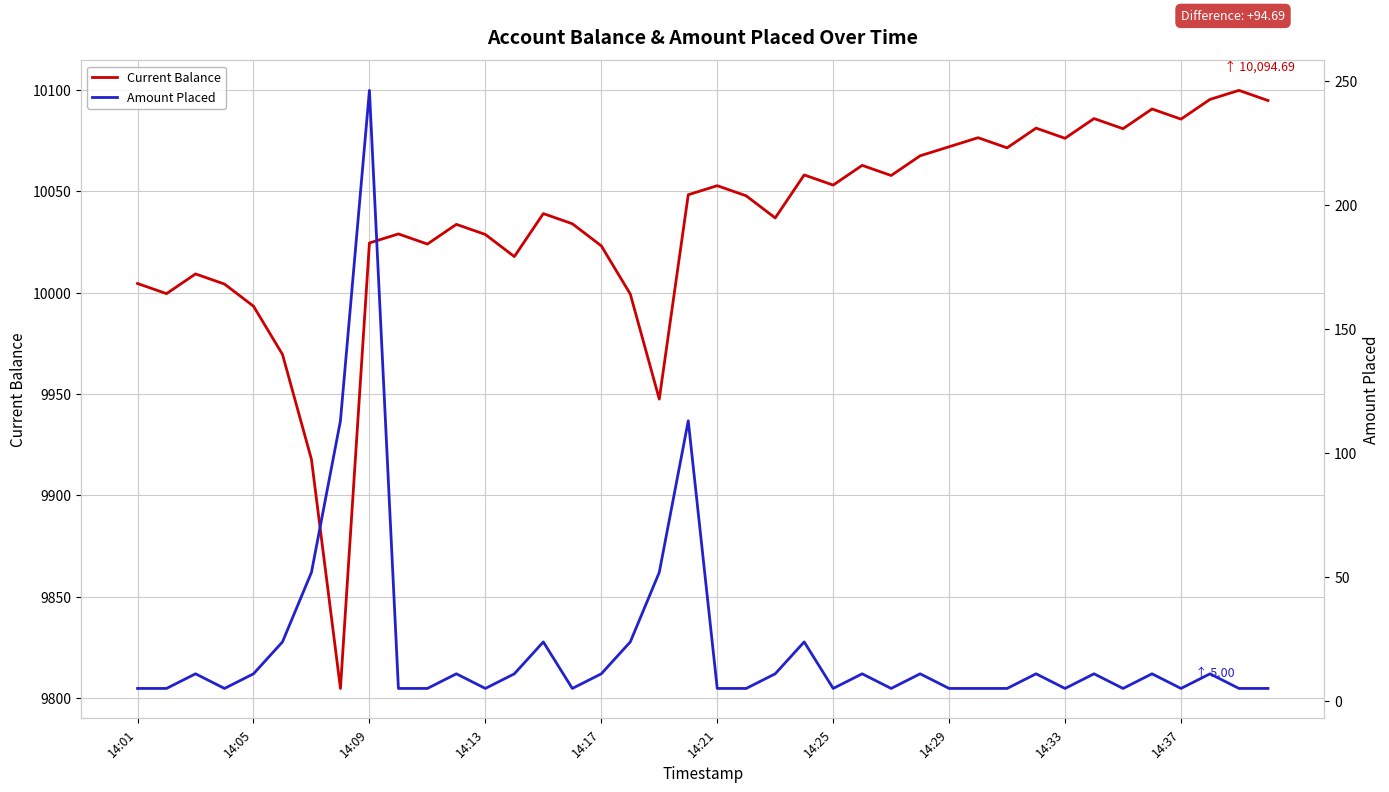

True or false: Current Balance has a value of 10076.1 at 14:33.

True